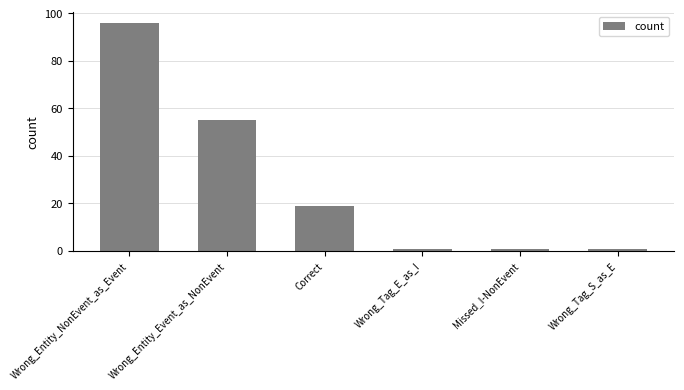

What is the difference between the values at Wrong_Tag_E_as_I and Correct?

18